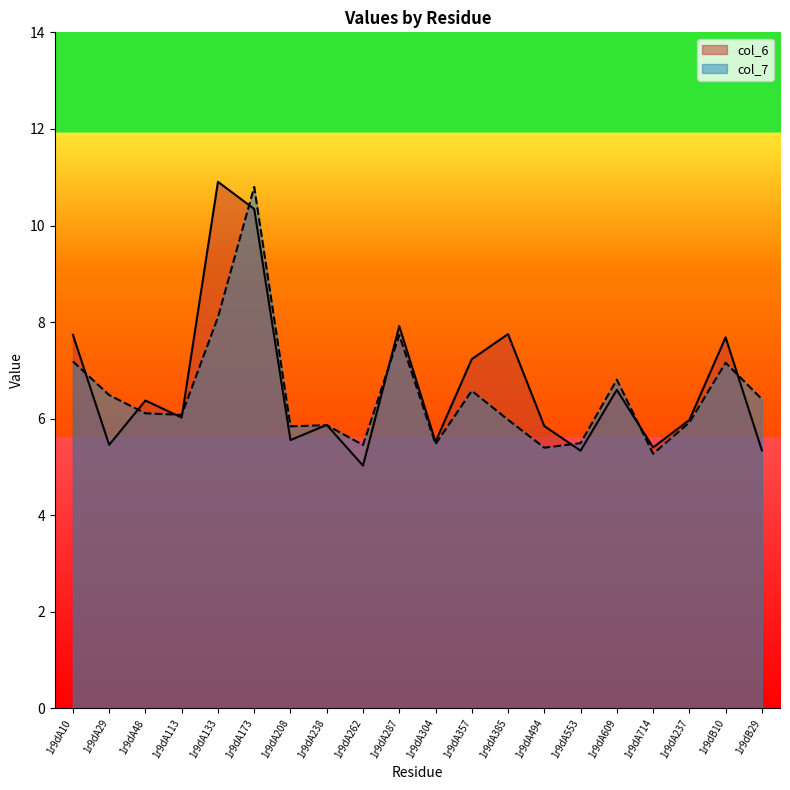

Reading left to right, transcribe all the data shown in this chart.

col_6: 1r9dA10=7.7	1r9dA29=5.5	1r9dA48=6.4	1r9dA113=6.0	1r9dA133=10.9	1r9dA173=10.3	1r9dA208=5.6	1r9dA238=5.9	1r9dA262=5.0	1r9dA287=7.9	1r9dA304=5.5	1r9dA357=7.2	1r9dA385=7.8	1r9dA494=5.8	1r9dA553=5.3	1r9dA609=6.6	1r9dA714=5.4	1r9dA237=6.0	1r9dB10=7.7	1r9dB29=5.3
col_7: 1r9dA10=7.2	1r9dA29=6.5	1r9dA48=6.1	1r9dA113=6.1	1r9dA133=8.1	1r9dA173=10.8	1r9dA208=5.8	1r9dA238=5.9	1r9dA262=5.5	1r9dA287=7.7	1r9dA304=5.5	1r9dA357=6.6	1r9dA385=6.0	1r9dA494=5.4	1r9dA553=5.5	1r9dA609=6.8	1r9dA714=5.3	1r9dA237=5.9	1r9dB10=7.2	1r9dB29=6.4